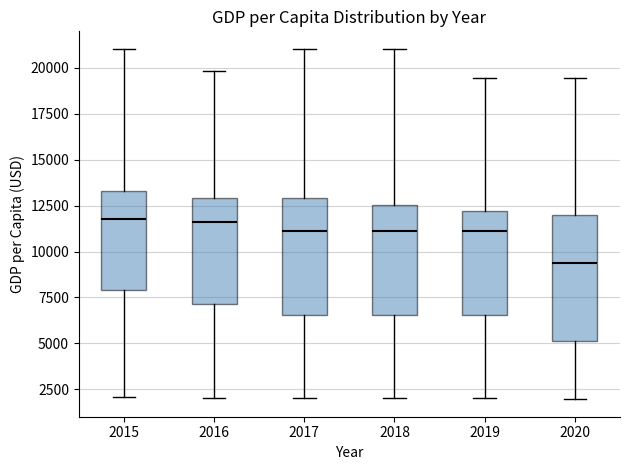

Reading left to right, transcribe this box plot: for each box, give where its median line is, the range the box spans, and where its two whiskers end, as read against the y-axis. The values are not printed on the chart, so give them approximately, as read against the axis.

2015: median 12000, box 8000 to 13500, whiskers 2000 to 21000
2016: median 11500, box 7000 to 13000, whiskers 2000 to 20000
2017: median 11000, box 6500 to 13000, whiskers 2000 to 21000
2018: median 11000, box 6500 to 12500, whiskers 2000 to 21000
2019: median 11000, box 6500 to 12000, whiskers 2000 to 19500
2020: median 9500, box 5000 to 12000, whiskers 2000 to 19500